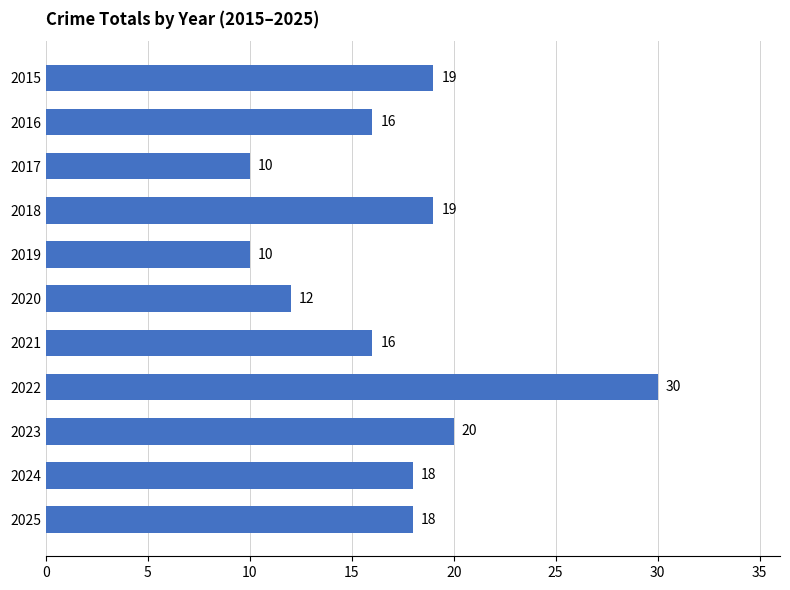

What is the ratio of the value at 2015 to the value at 2017?

1.9